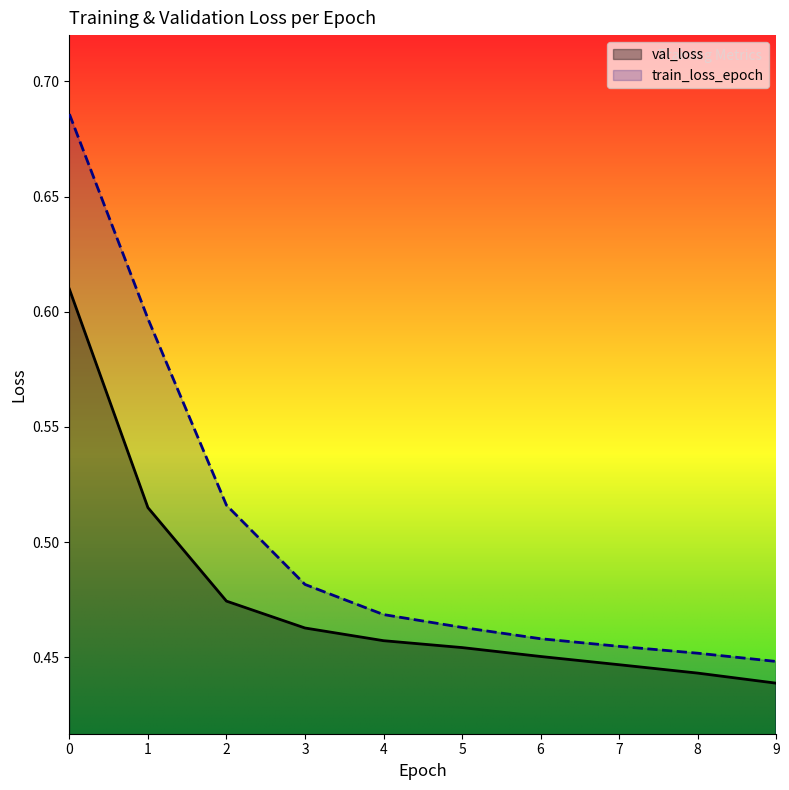

How many val_loss values are between 0 and 1?

10